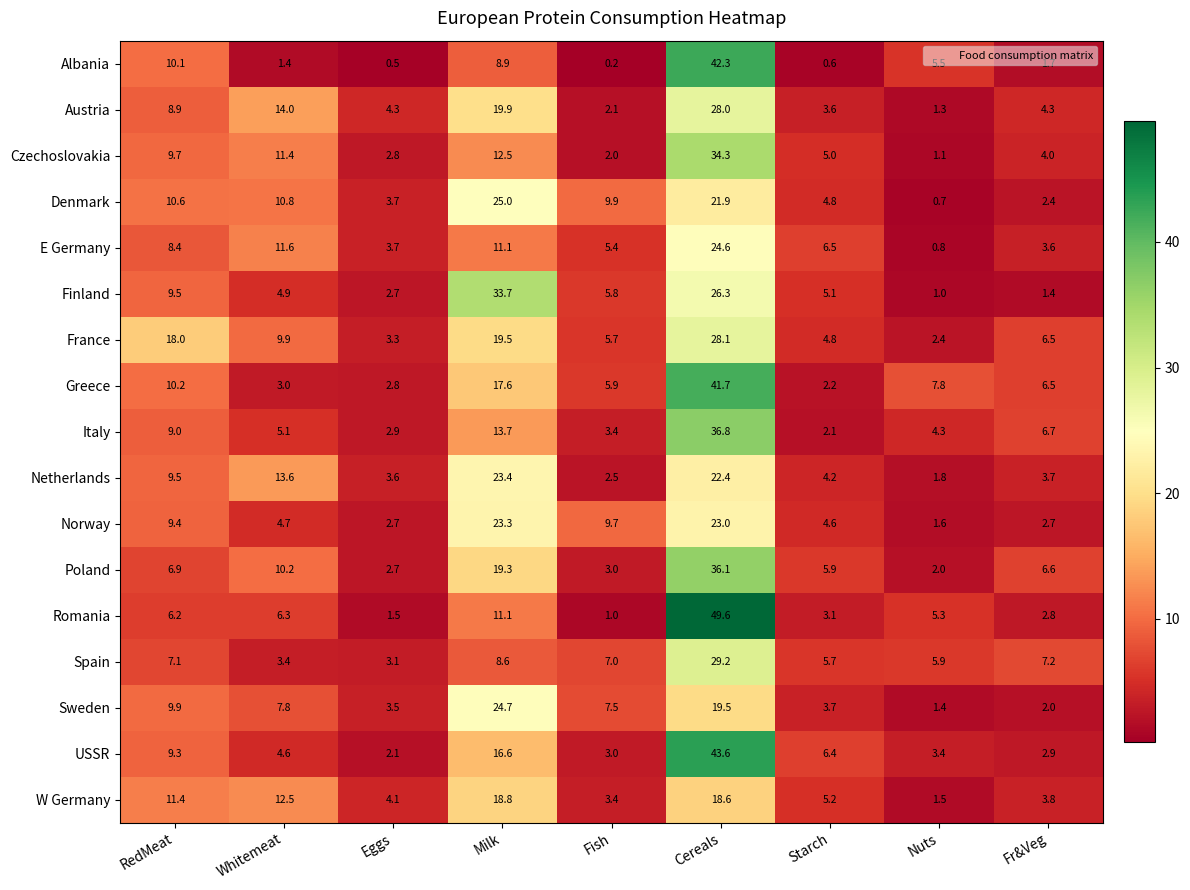

What is the average value of the Austria series?

9.6